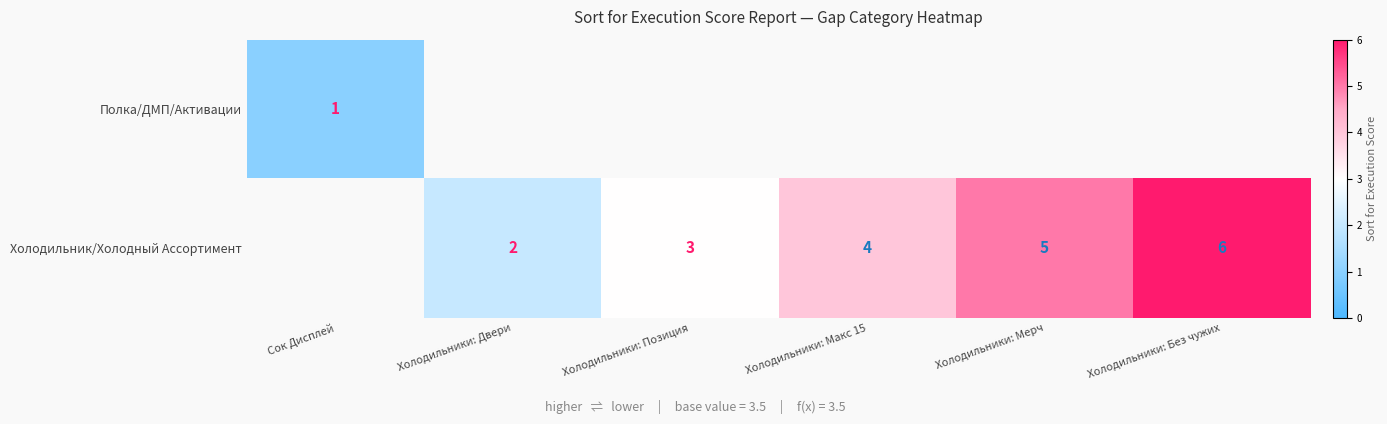

Count the number of data series in this chart.

2